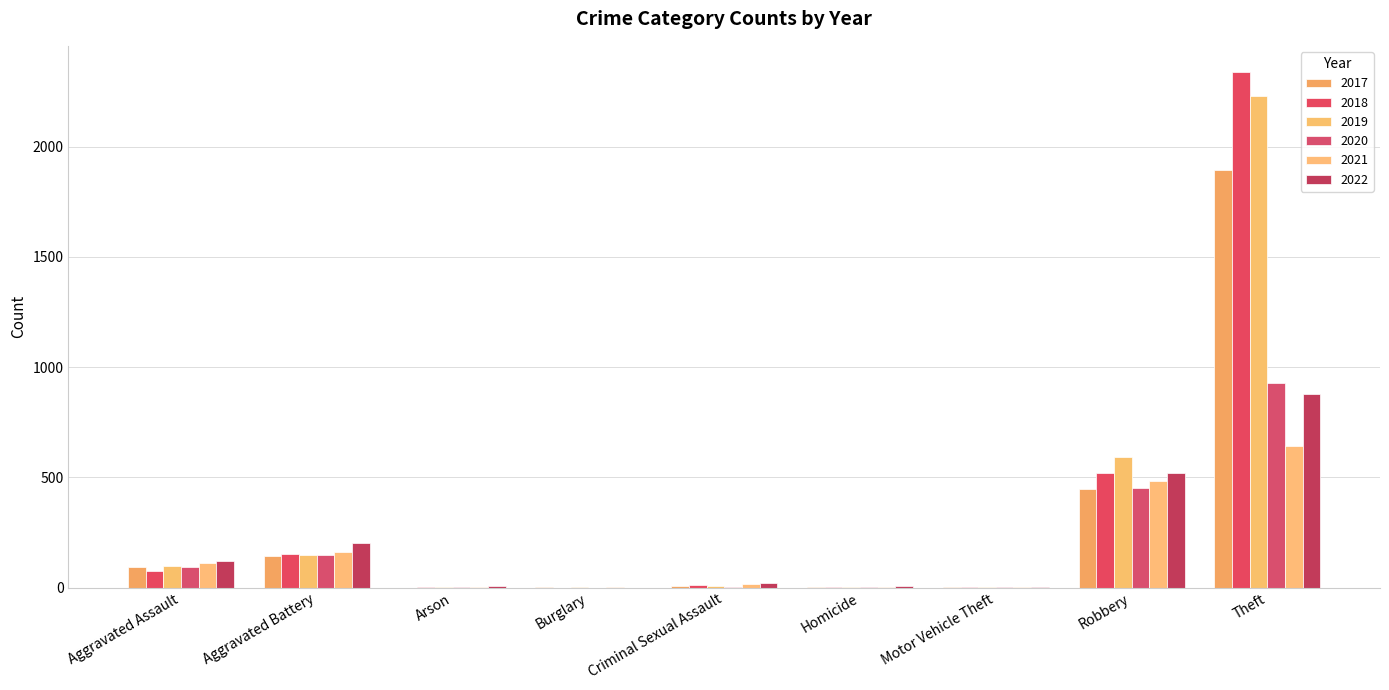

How many data points does each series have?

9